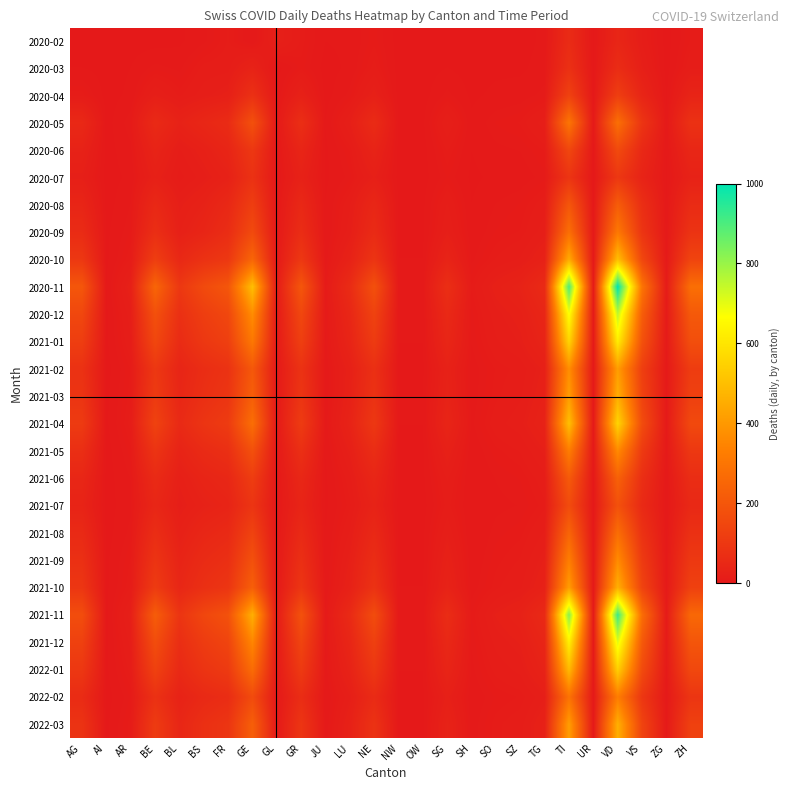

At SZ, list the series in order from largest to smallest.

2020-11, 2021-11, 2020-12, 2021-12, 2021-01, 2021-04, 2022-01, 2020-10, 2021-03, 2021-10, 2022-03, 2021-02, 2021-05, 2021-09, 2020-05, 2020-09, 2022-02, 2021-08, 2020-08, 2021-06, 2020-06, 2021-07, 2020-04, 2020-07, 2020-03, 2020-02